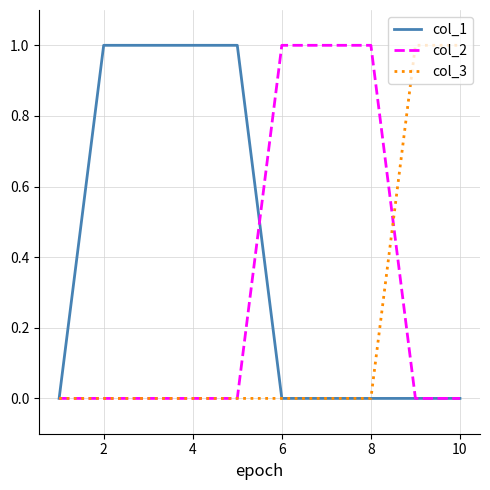

Rank the series by their average value, from lowest to highest.

col_3, col_2, col_1